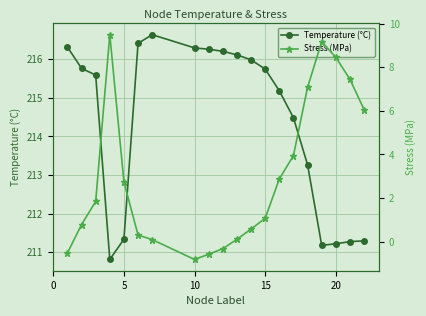

How many data points in Stress (MPa) are less than 1?

9